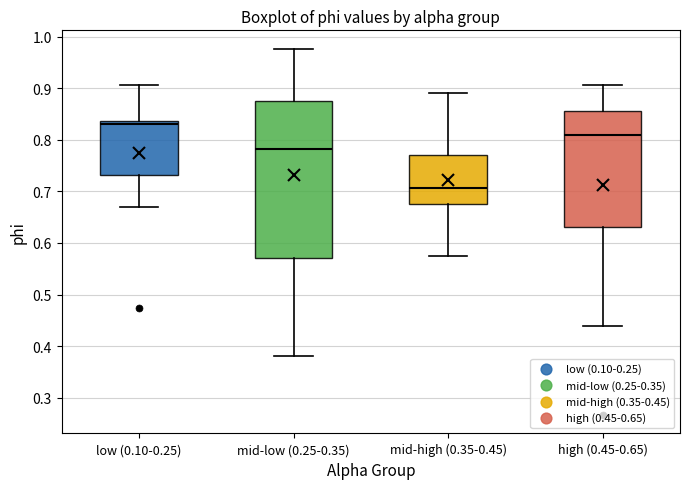

Reading left to right, transcribe this box plot: for each box, give where its median line is, the range the box spans, and where its two whiskers end, as read against the y-axis. The values are not printed on the chart, so give them approximately, as read against the axis.

low (0.10-0.25): median 0.83, box 0.73 to 0.84, whiskers 0.67 to 0.91
mid-low (0.25-0.35): median 0.78, box 0.57 to 0.88, whiskers 0.38 to 0.98
mid-high (0.35-0.45): median 0.71, box 0.67 to 0.77, whiskers 0.57 to 0.89
high (0.45-0.65): median 0.81, box 0.63 to 0.86, whiskers 0.44 to 0.91